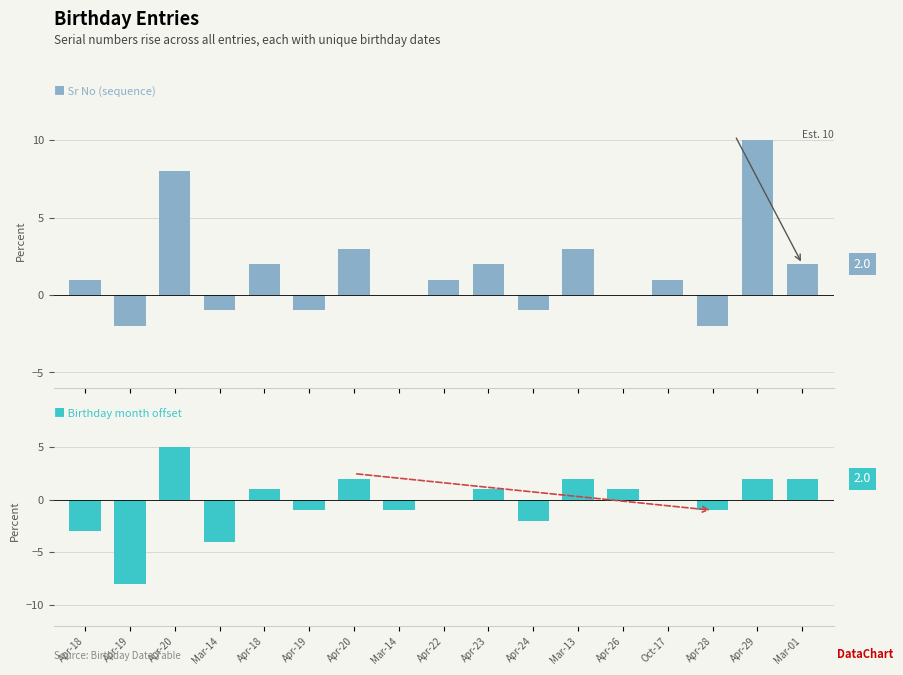

Between Apr-18 and Apr-19, which is larger?

Apr-18